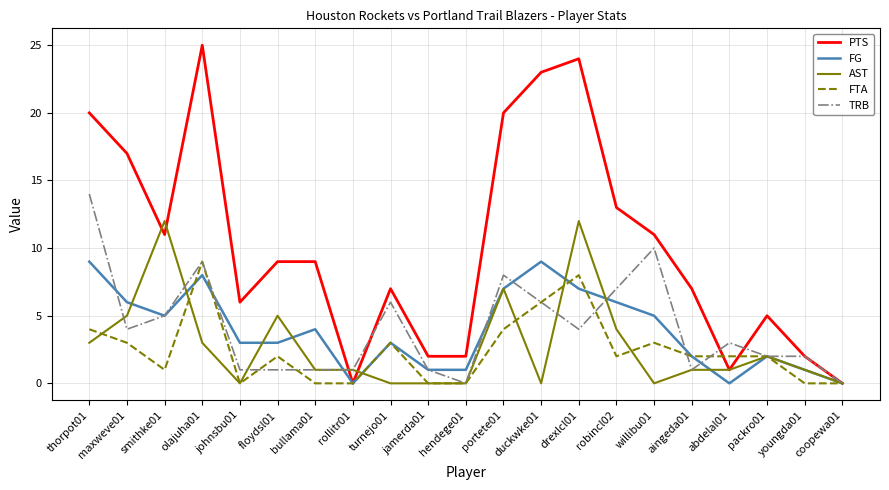

In FG, how many points are higher than both neighbors (excluding endpoints)?

5